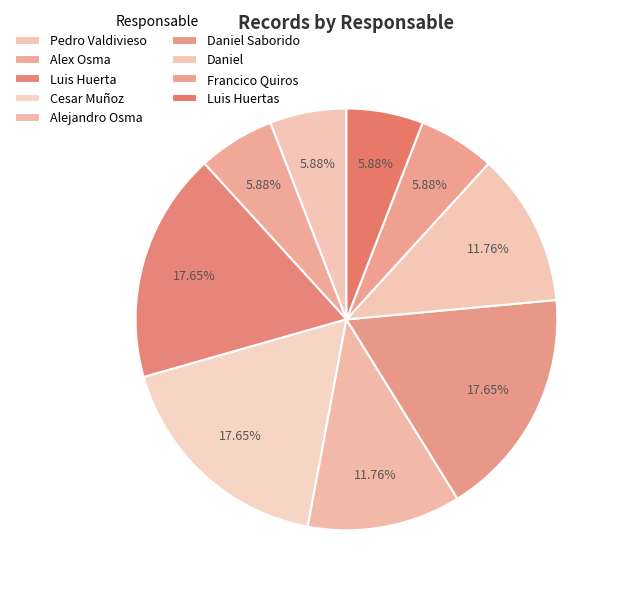

Count the number of slices in the pie.

9